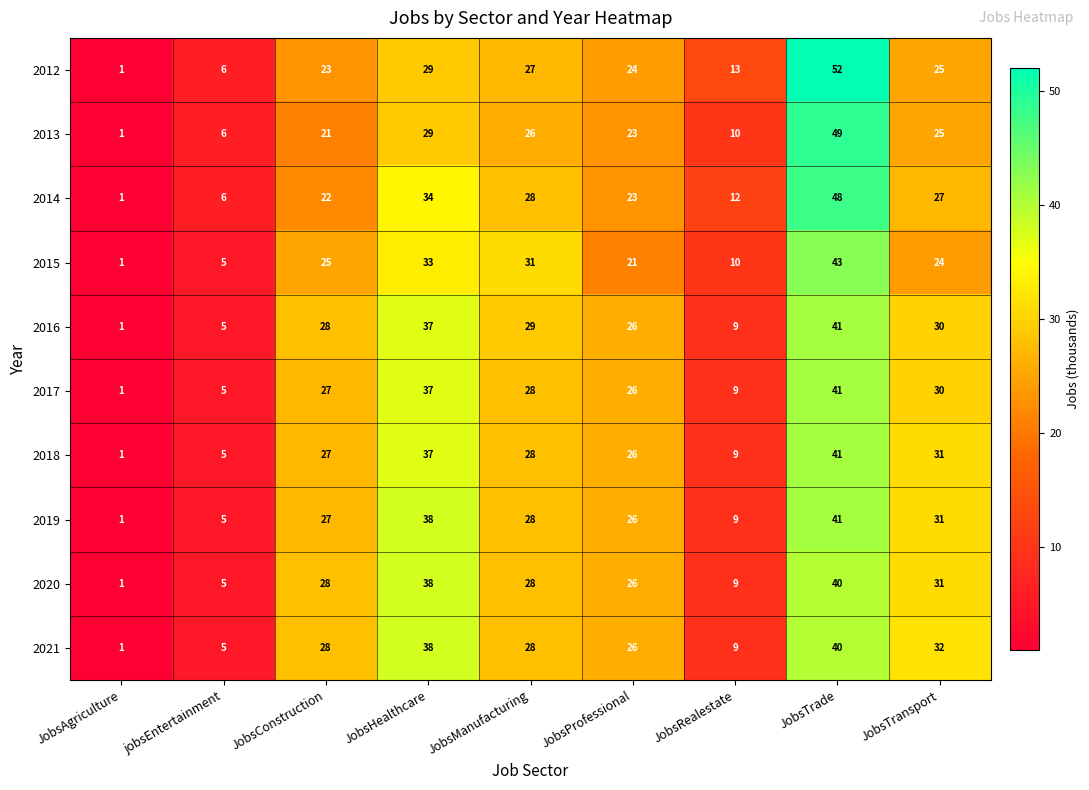

What is the difference between the 2019 values at JobsProfessional and jobsEntertainment?

21